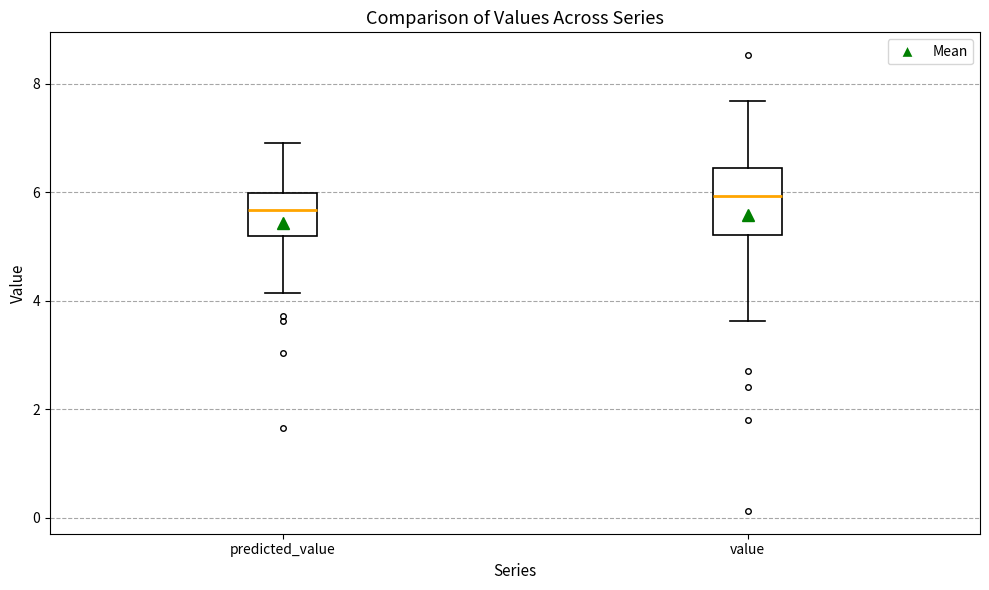

Where is the lower edge of the box for predicted_value on the y-axis? The values are not printed on the chart, so give them approximately, as read against the axis.

5.2